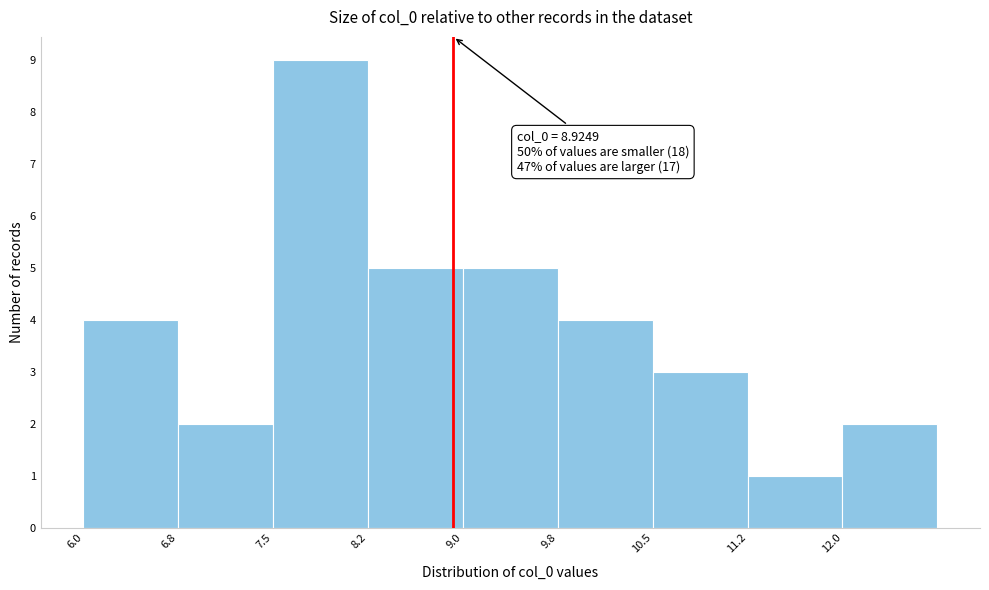

Over which range of the x-axis is the bar tallest?

7.50 to 8.25